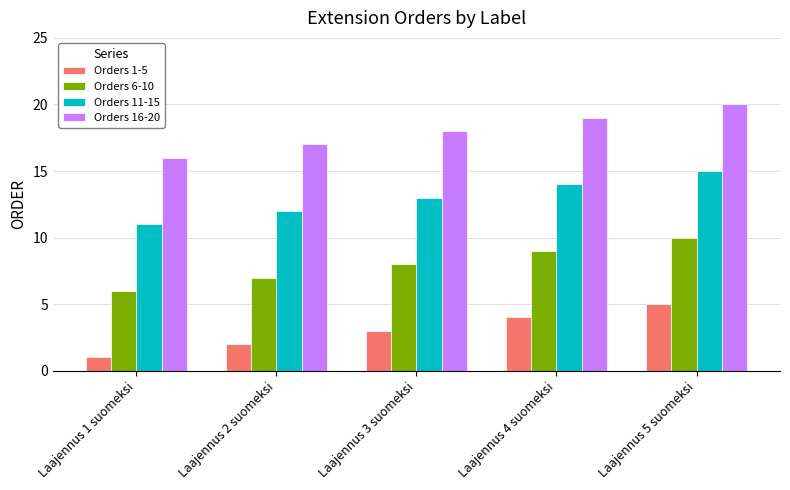

What is the sum of the Orders 6-10 values at Laajennus 5 suomeksi and Laajennus 1 suomeksi?

16